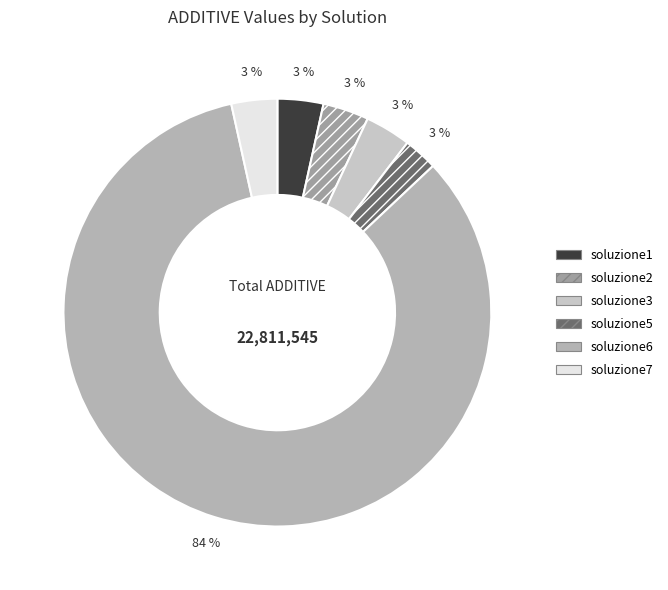

Approximately how many times larger is the value at soluzione7 compared to soluzione3?

1.0